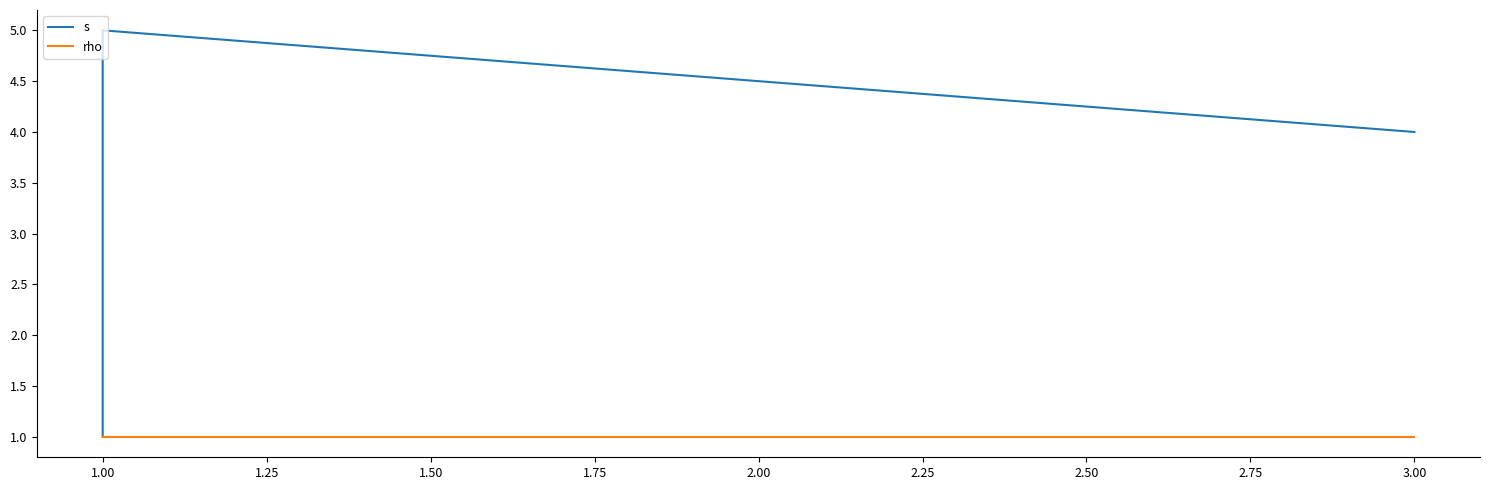

Is this an area chart (filled region under the line)?

No